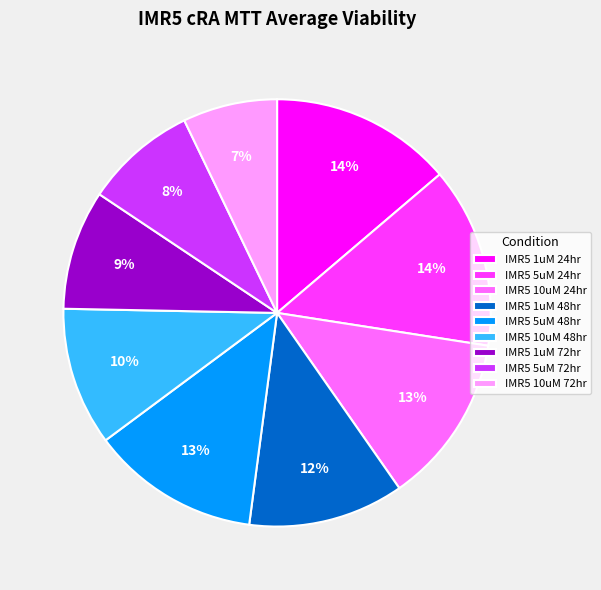

The IMR5 10uM 48hr slice represents 10% of the pie. True or false?

True